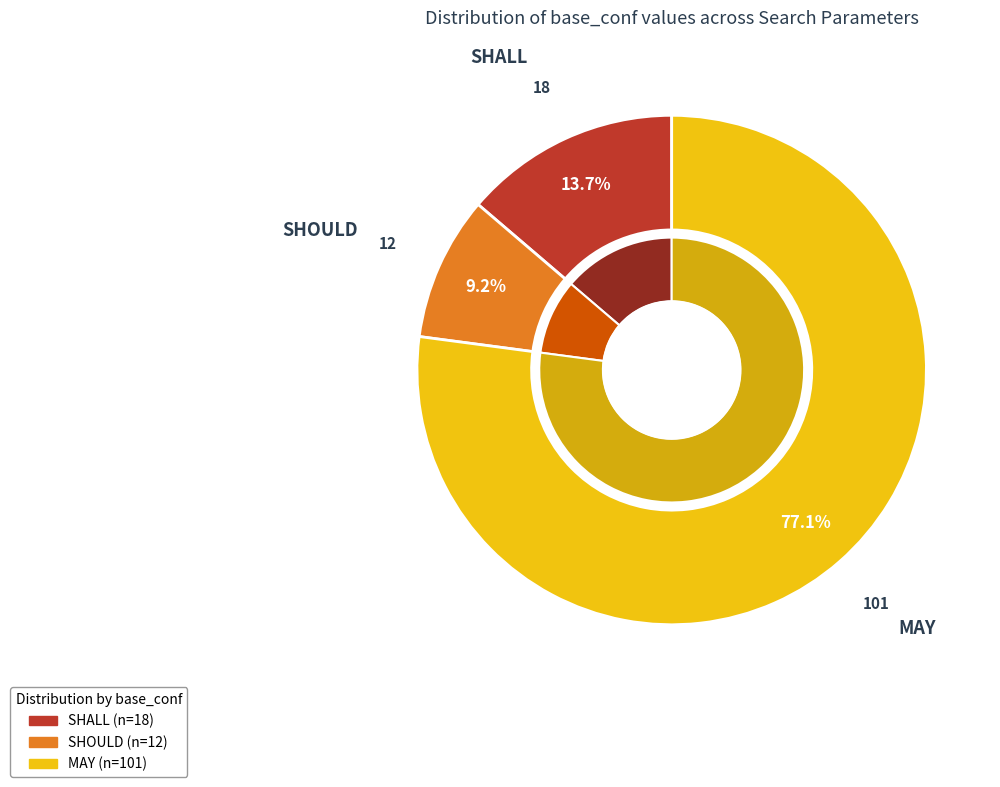

Between SHOULD and MAY, which is larger?

MAY